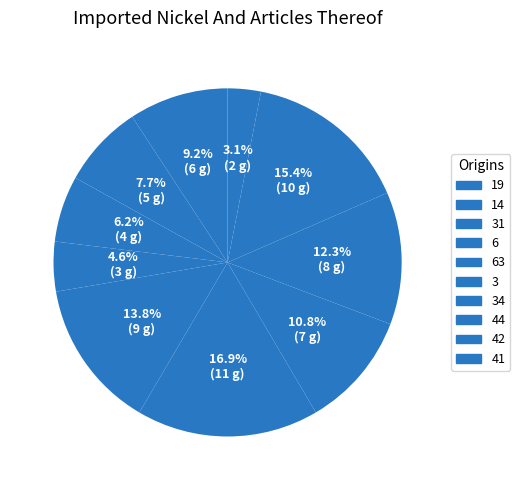

Which slice is the smallest?

41